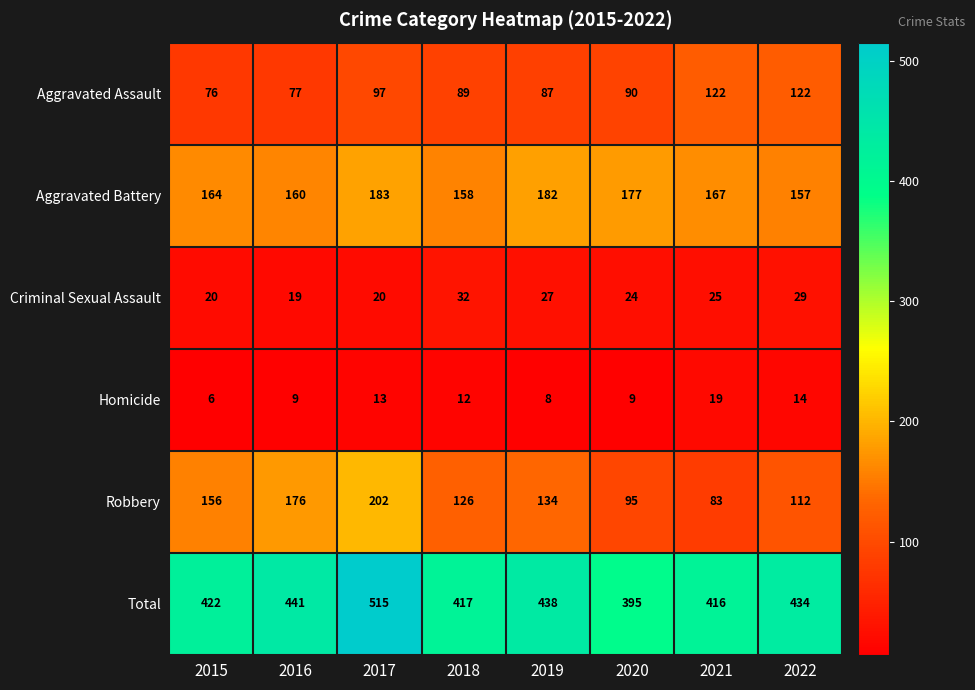

What is the difference between the Aggravated Assault values at 2019 and 2015?

11